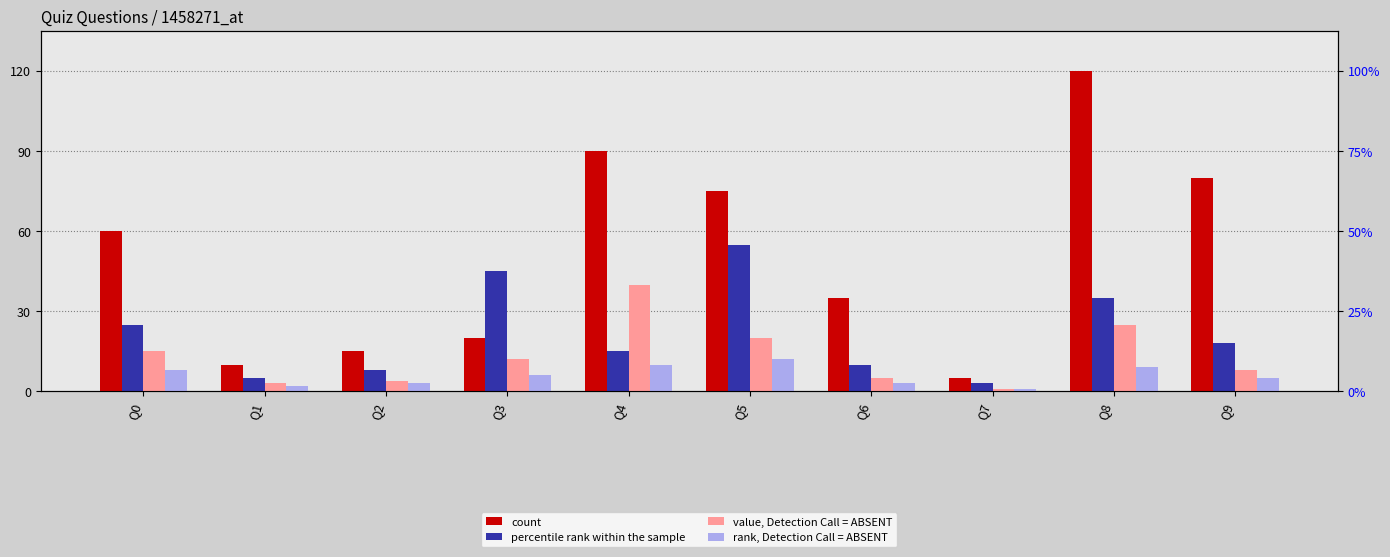

What is the sum of the value, Detection Call = ABSENT values at Q9 and Q6?

13